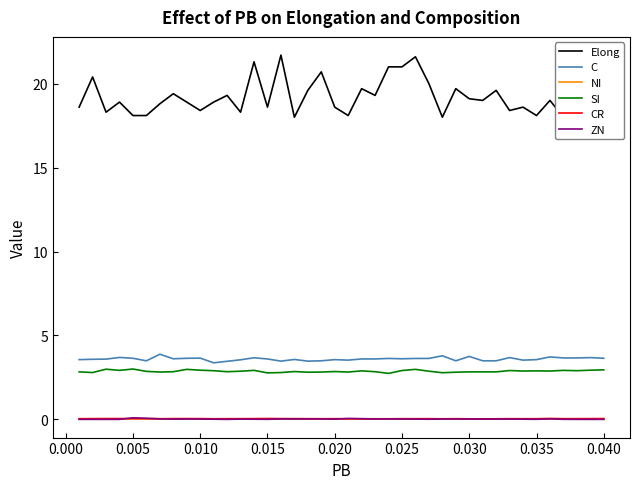

Is this an area chart (filled region under the line)?

No